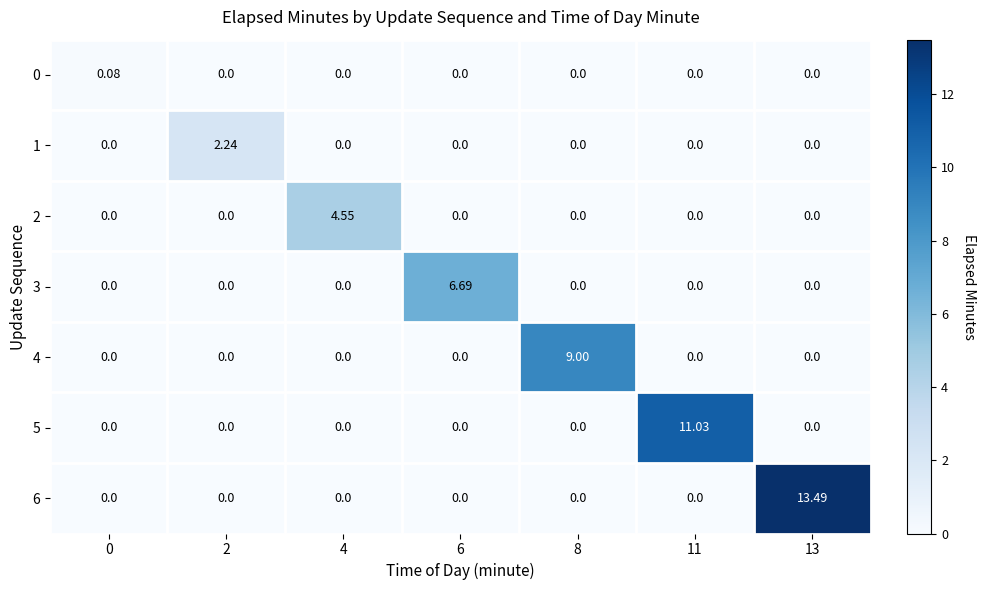

Reading left to right, extract all data points from this chart.

0: 0=0.1	2=0.0	4=0.0	6=0.0	8=0.0	11=0.0	13=0.0
1: 0=0.0	2=2.2	4=0.0	6=0.0	8=0.0	11=0.0	13=0.0
2: 0=0.0	2=0.0	4=4.5	6=0.0	8=0.0	11=0.0	13=0.0
3: 0=0.0	2=0.0	4=0.0	6=6.7	8=0.0	11=0.0	13=0.0
4: 0=0.0	2=0.0	4=0.0	6=0.0	8=9.0	11=0.0	13=0.0
5: 0=0.0	2=0.0	4=0.0	6=0.0	8=0.0	11=11.0	13=0.0
6: 0=0.0	2=0.0	4=0.0	6=0.0	8=0.0	11=0.0	13=13.5